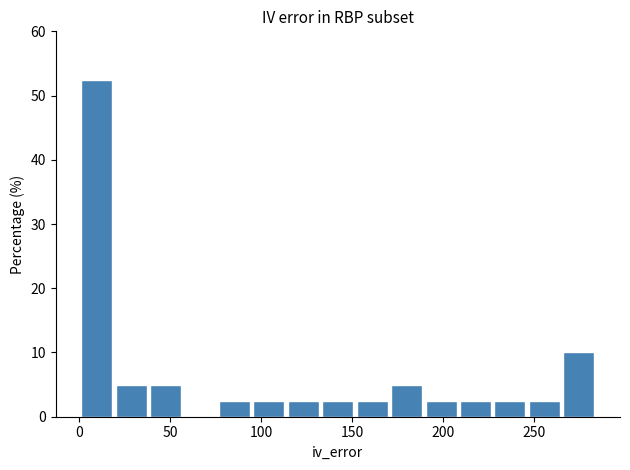

Around what value on the x-axis is the tallest bar? Give the approximate position of its centre, as read against the axis.

10